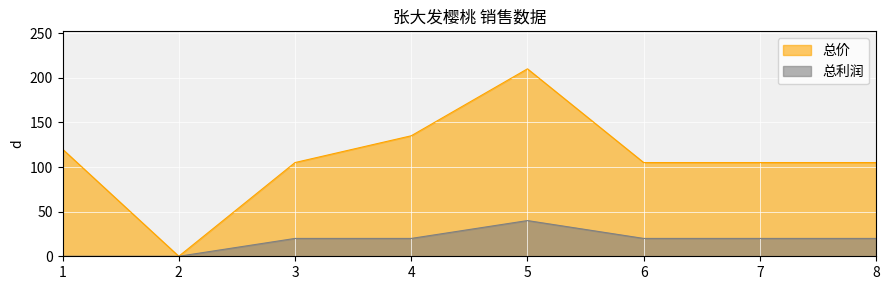

How many interior local peaks does the 总利润 series have?

1